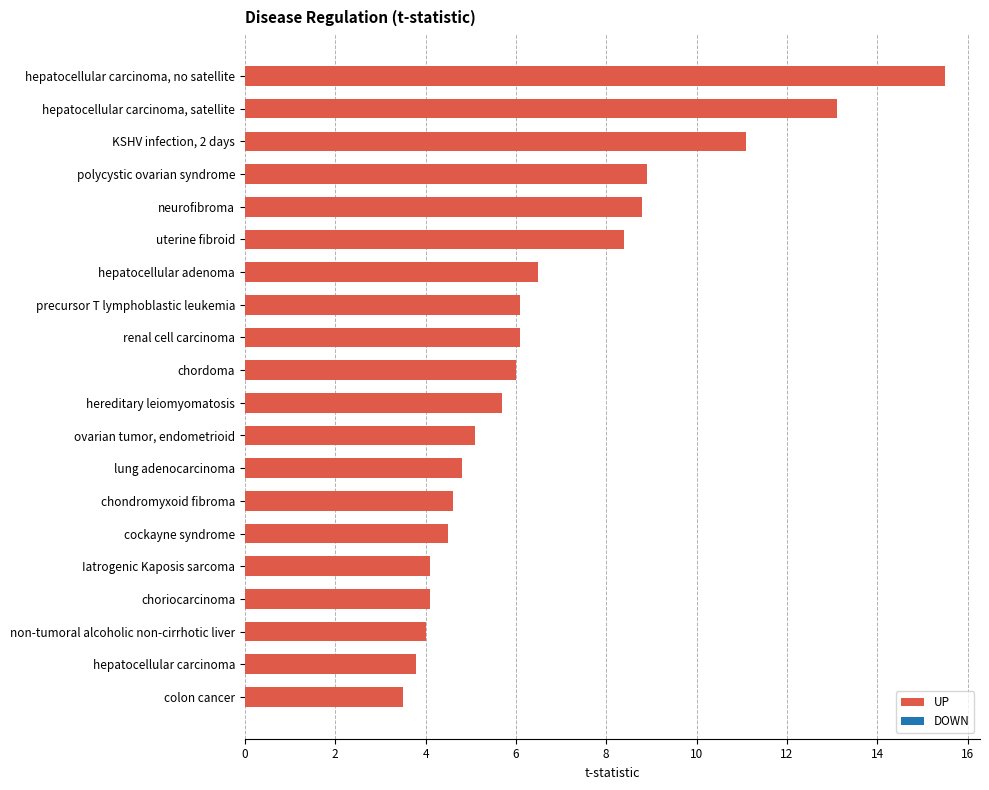

The value at uterine fibroid is 14.5. True or false?

False